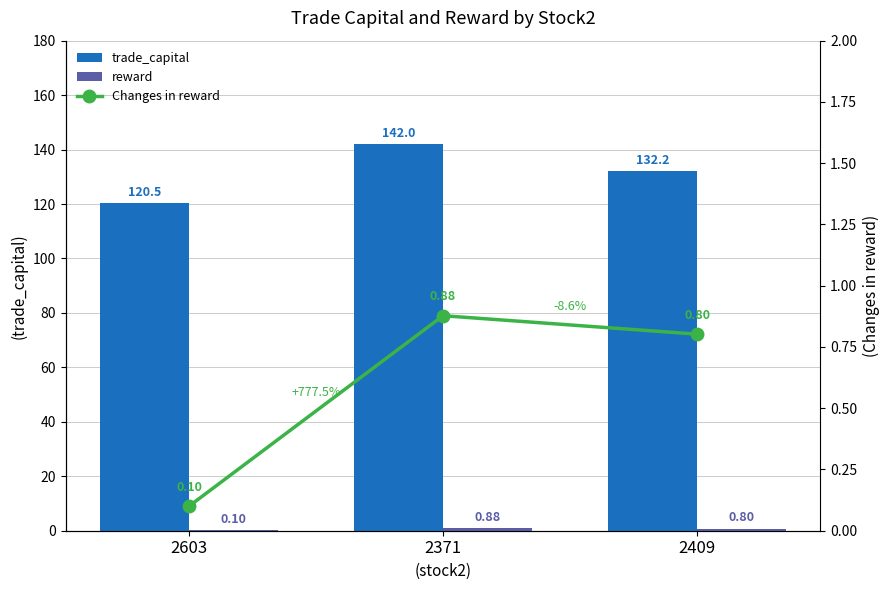

At how many categories does at least one series exceed 85?

3